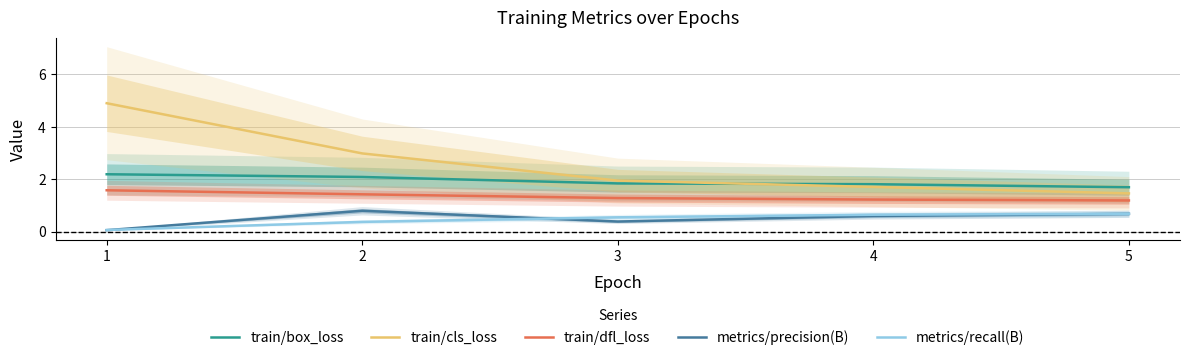

What are all the series names shown in the legend?

train/box_loss, train/cls_loss, train/dfl_loss, metrics/precision(B), metrics/recall(B)